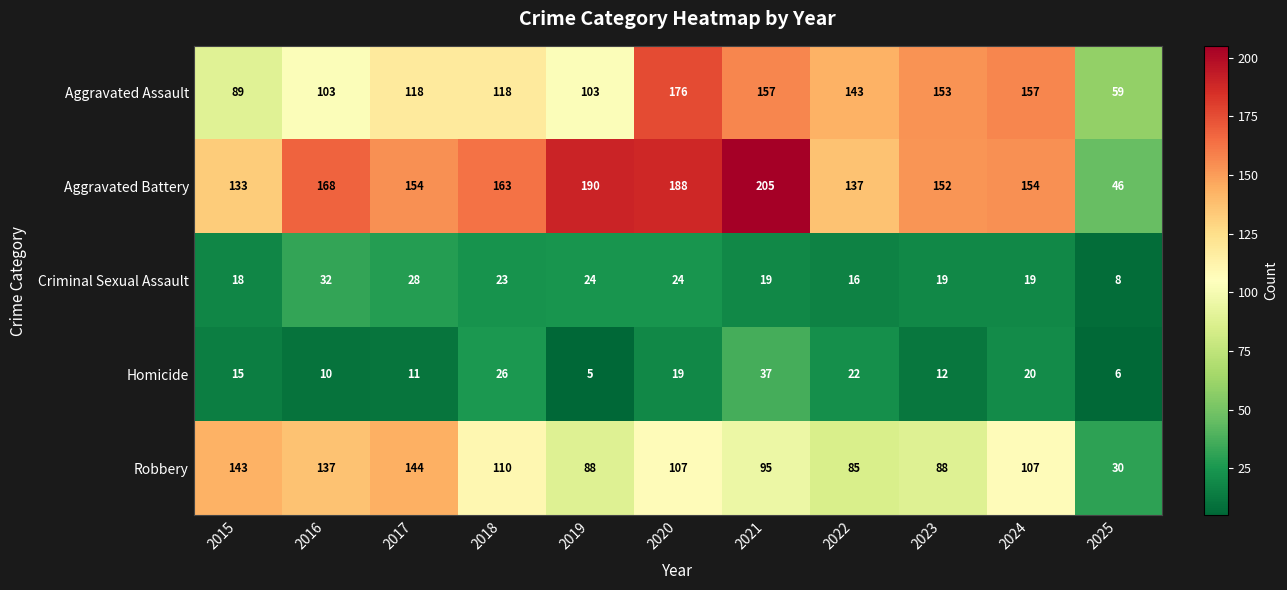

Is it true that Aggravated Assault equals 59 at 2025?

True